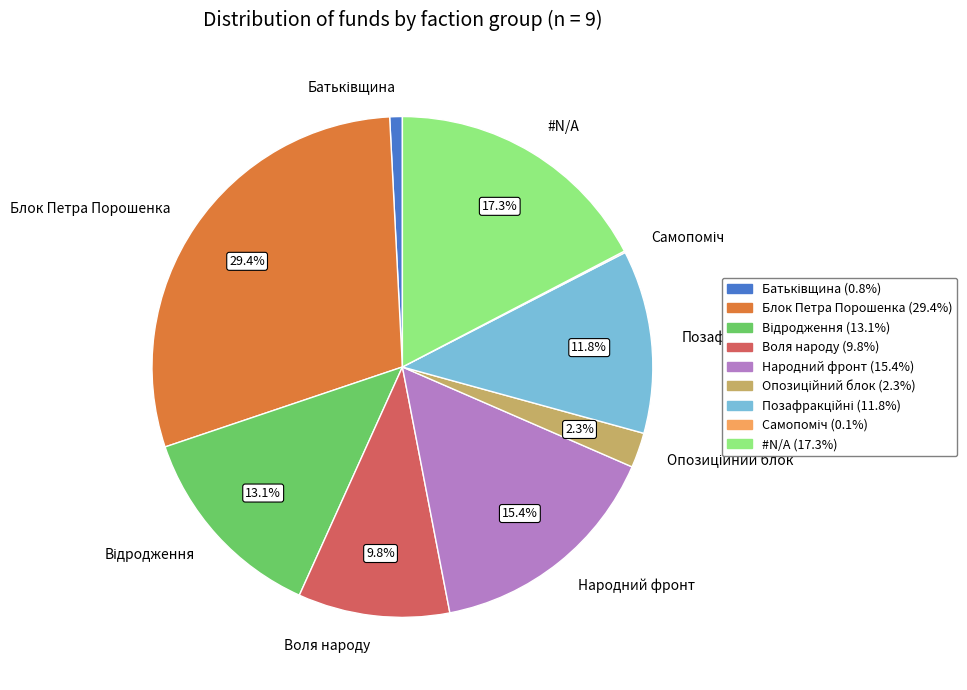

To the nearest percent, what is the average slice percentage?

11%